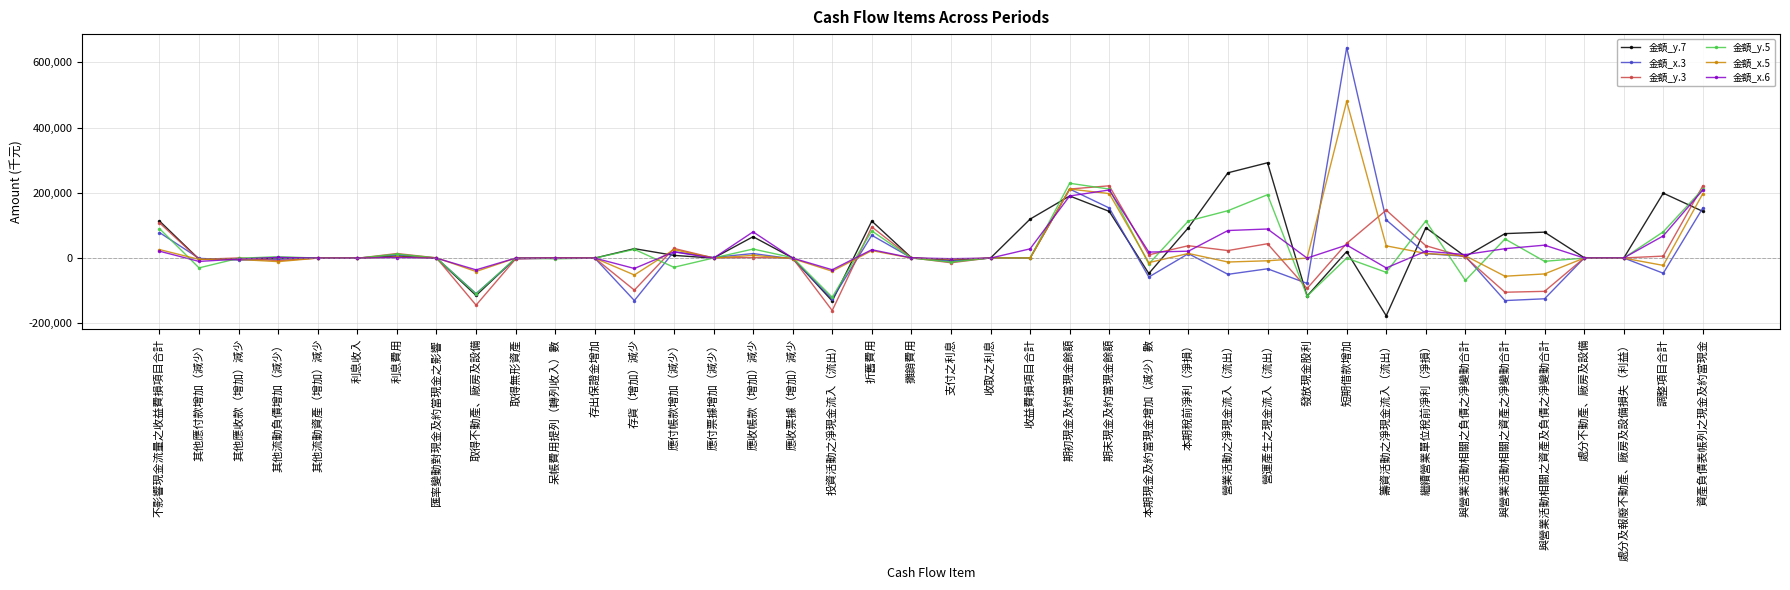

What is the value of the 金額_y.5 point at the 8th from the left?

617